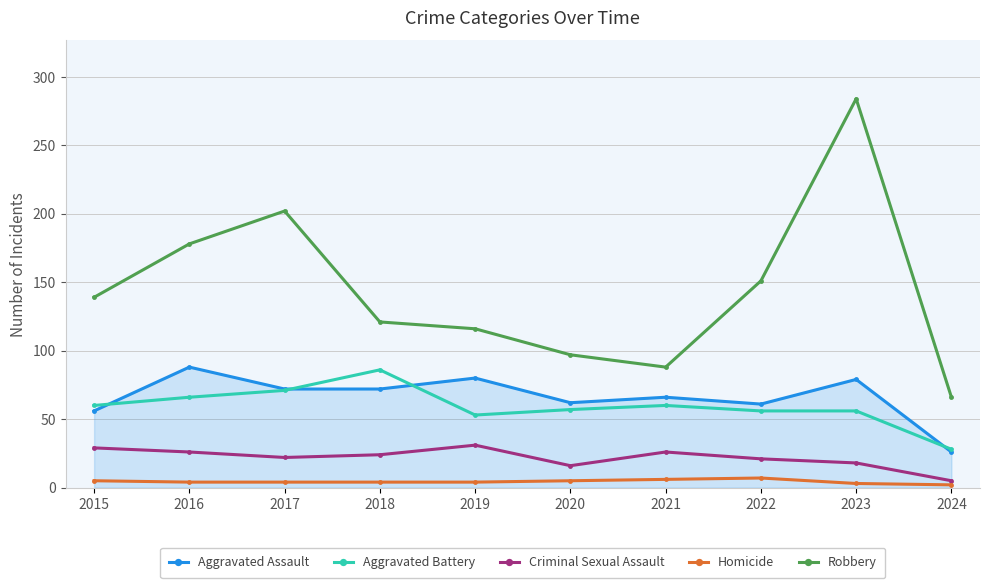

What are all the series names shown in the legend?

Aggravated Assault, Aggravated Battery, Criminal Sexual Assault, Homicide, Robbery